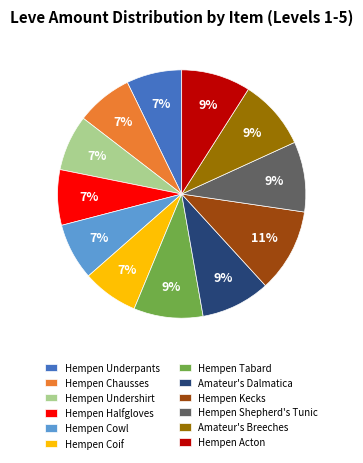

What percentage is the Hempen Cowl slice, to the nearest percent?

7%